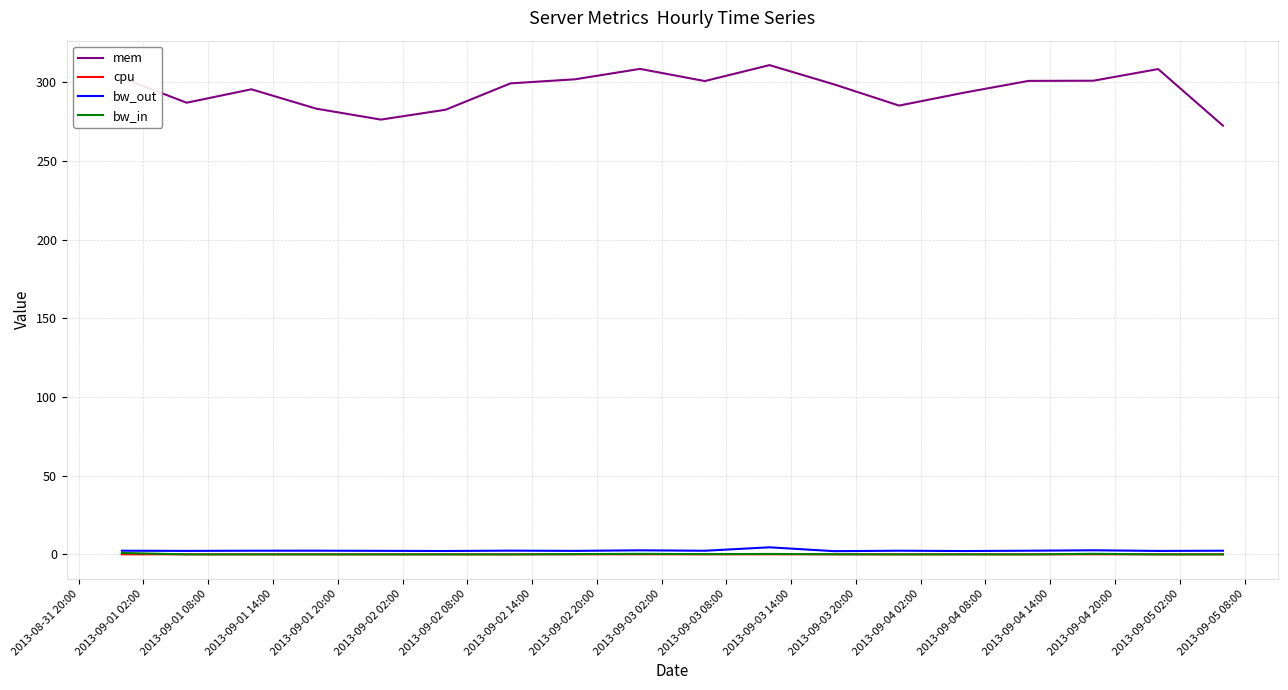

Which series has the widest spread of values?

mem